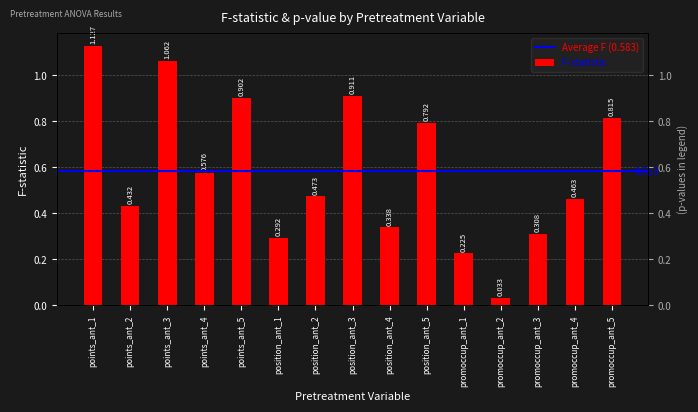

How many groups of bars are there?

15